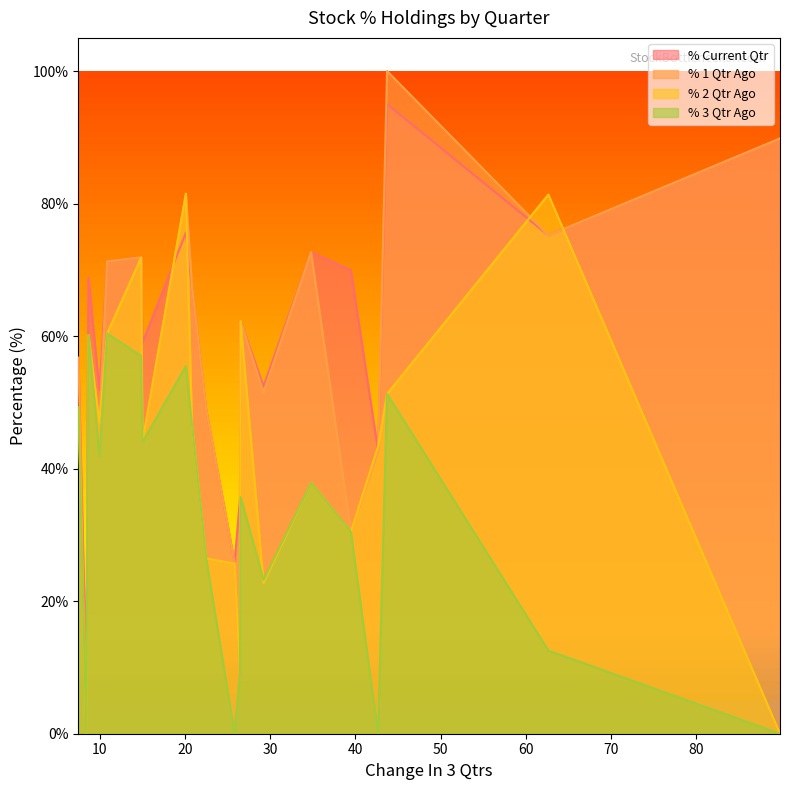

Is the value of % 2 Qtr Ago at 15.0047 greater than the value of % Current Qtr at 20.8279?

No